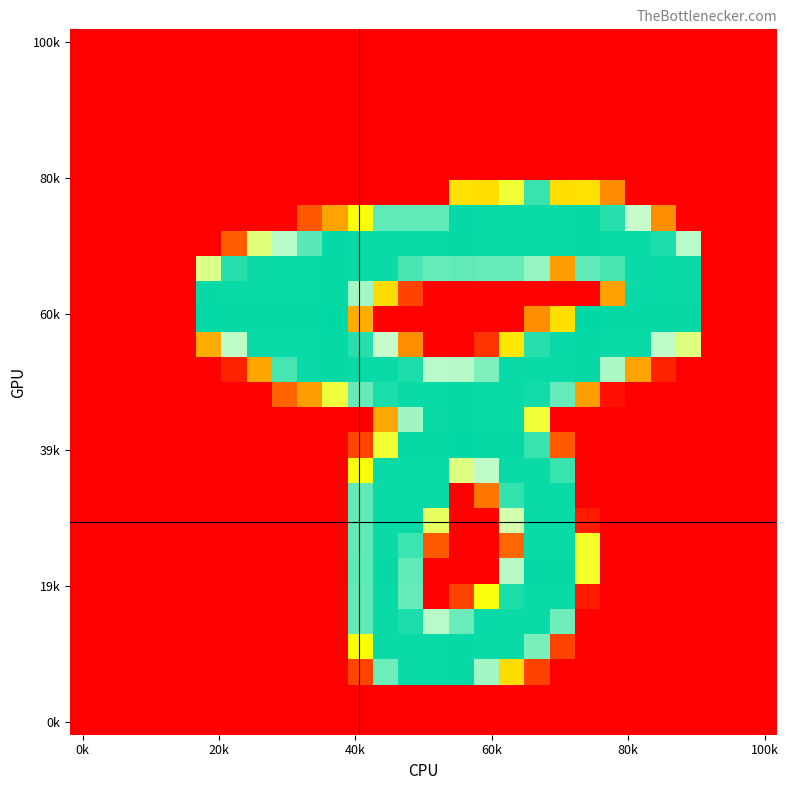

Which label corresponds to the smallest value in the chart?

0k